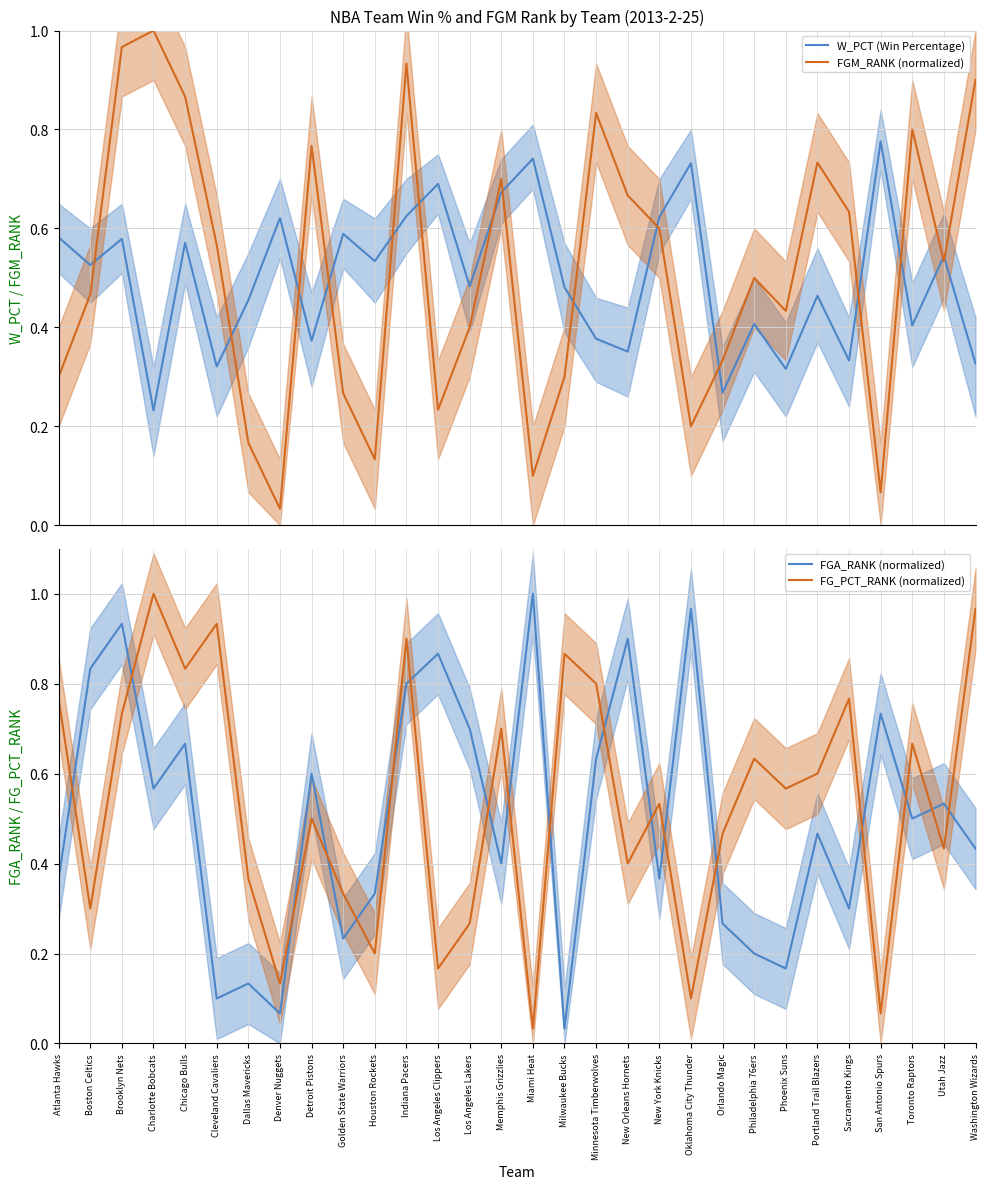

What is the value of the FGM_RANK (normalized) point at the 17th from the left?

0.3